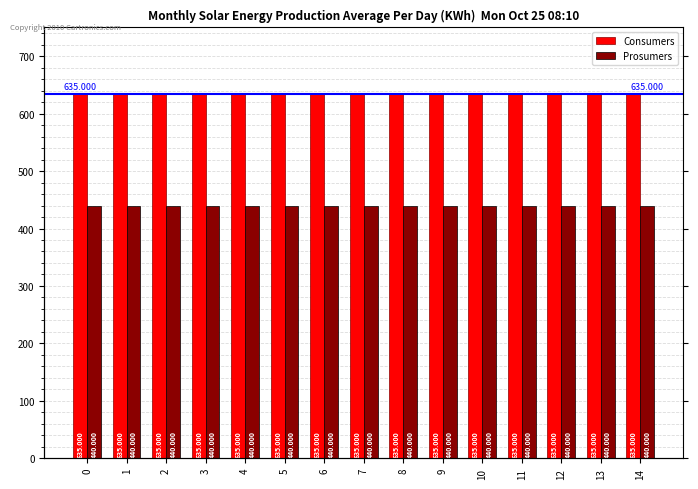

Which series changed the most between 2 and 13?

Consumers